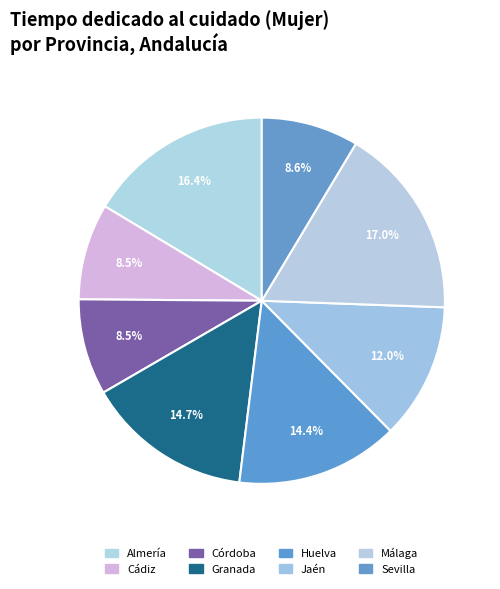

How many segments does this pie chart have?

8